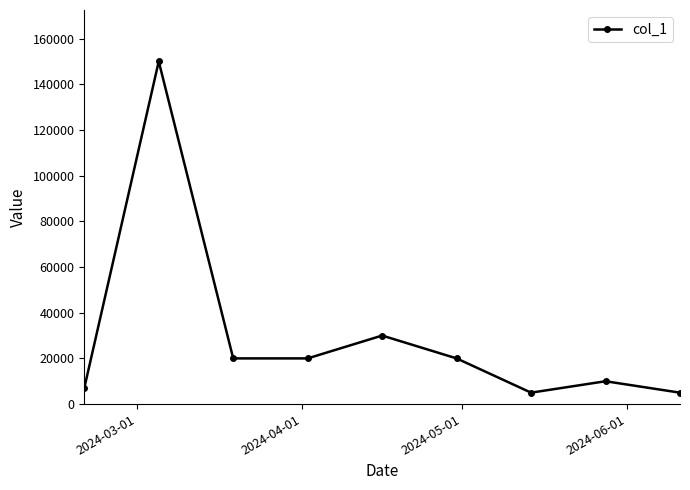

What is the sum of all values?

267000